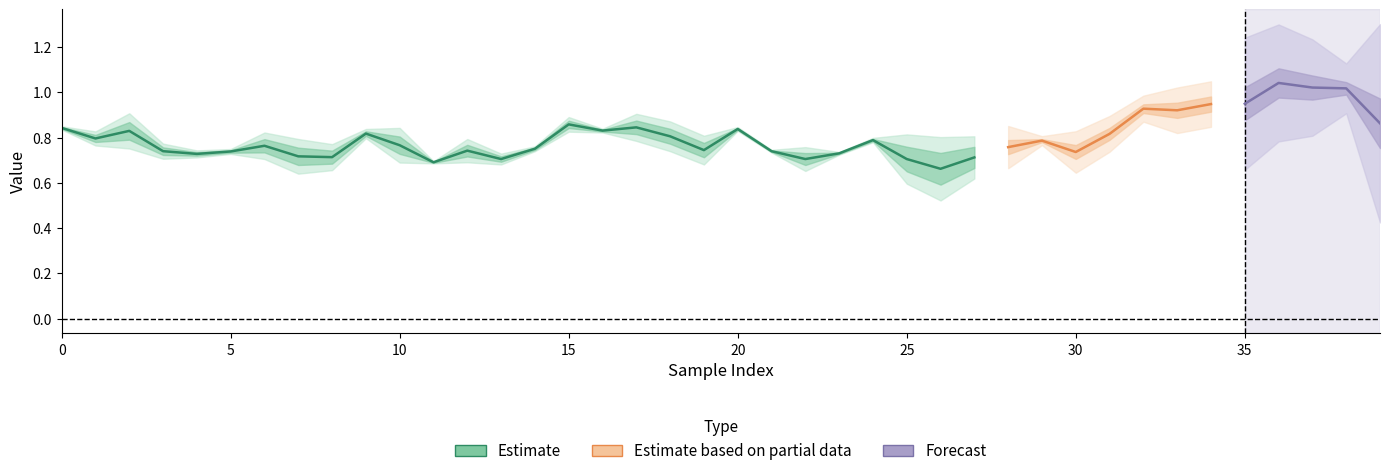

What is the label of the 10th point from the right?

30